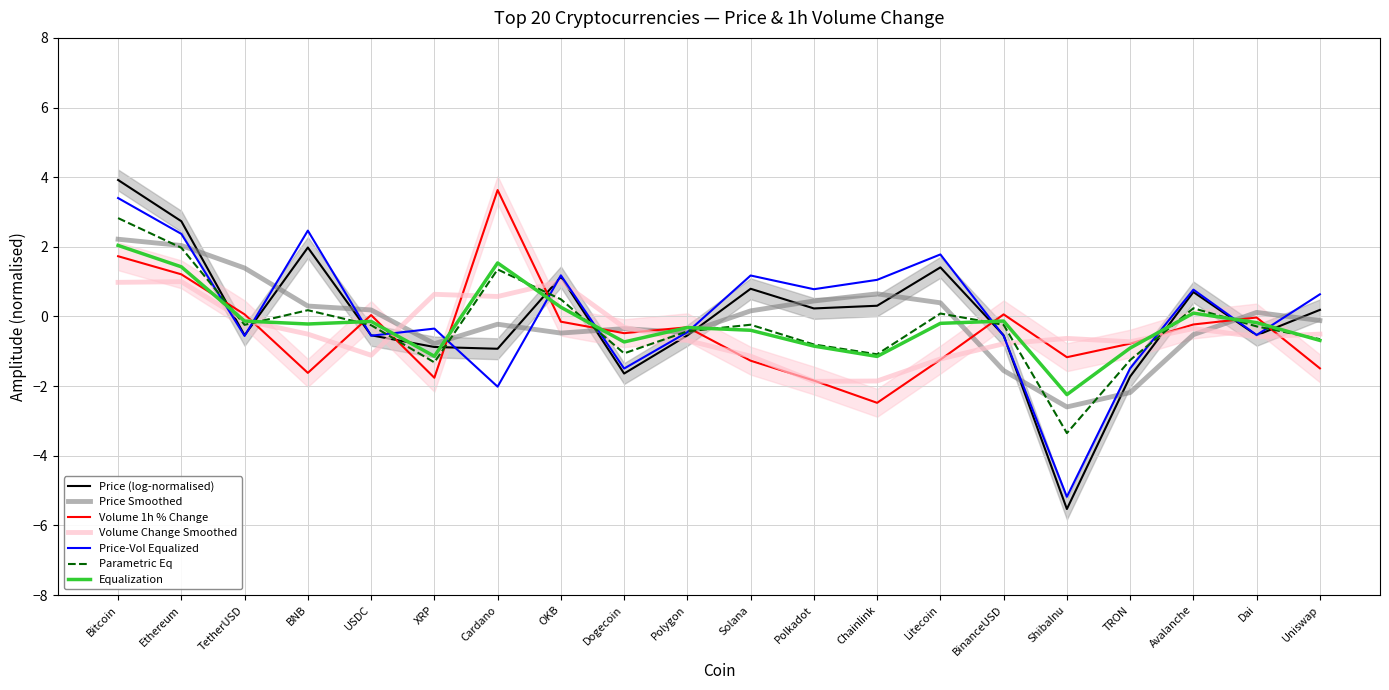

What position from the right is TetherUSD?

18